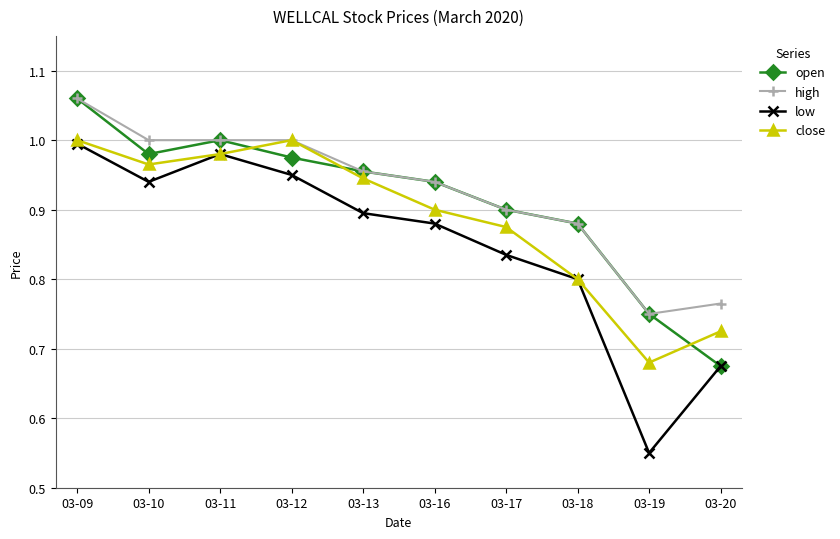

List the series in order of their overall mean, highest first.

high, open, close, low